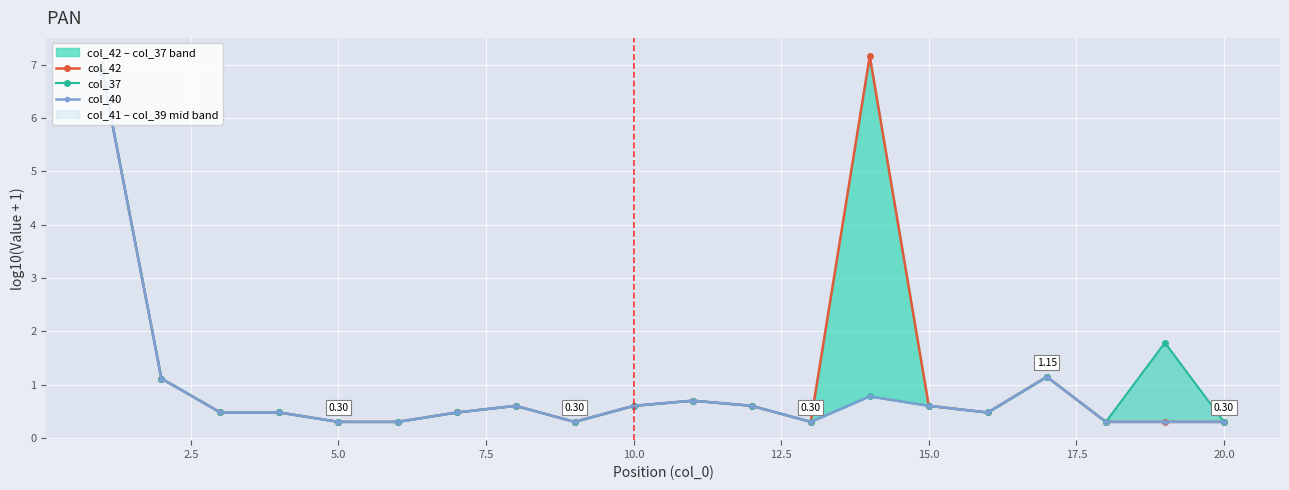

Does the chart display data point markers on the line(s)?

Yes